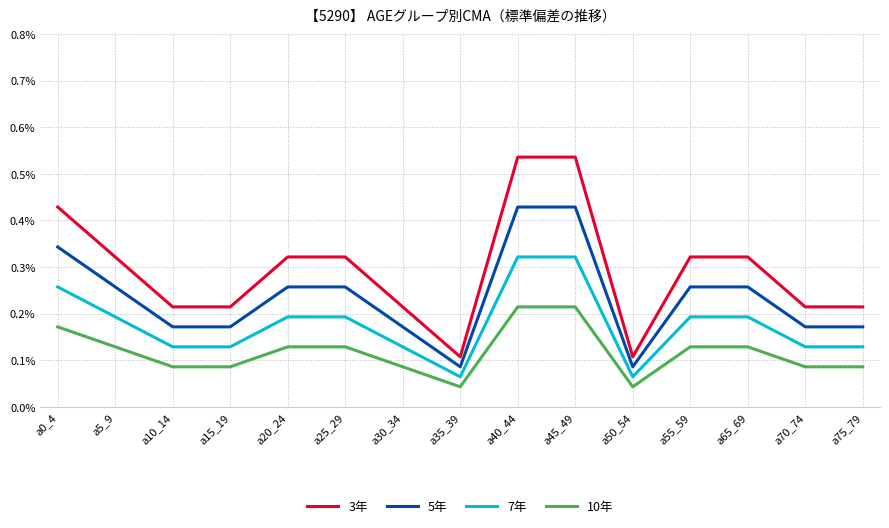

True or false: 10年 and 7年 cross at least once.

False